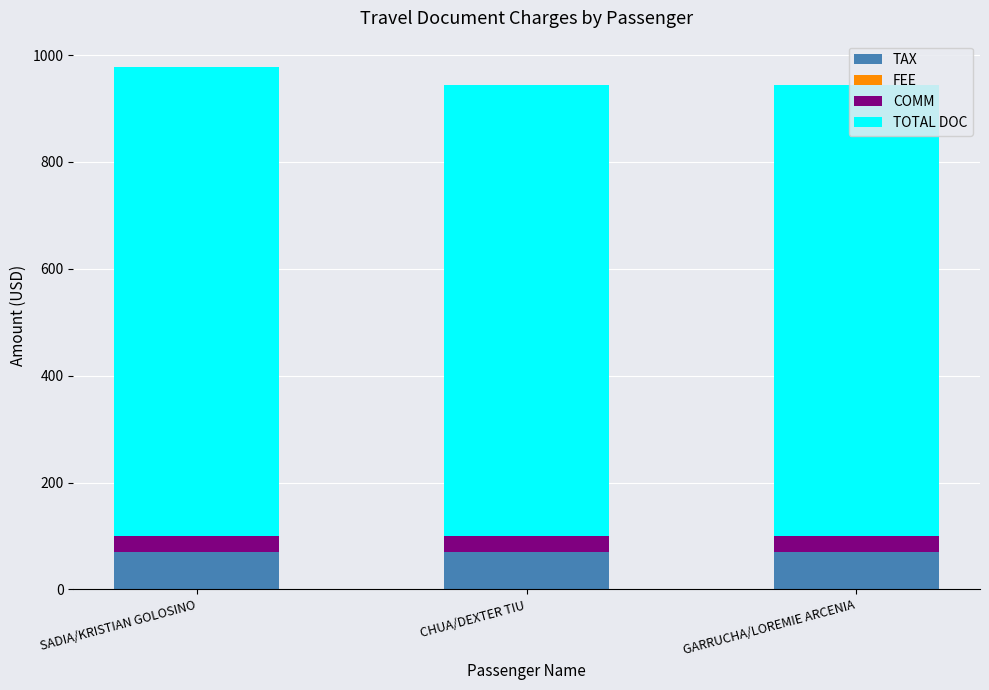

What is the average value of the TAX series?

70.1